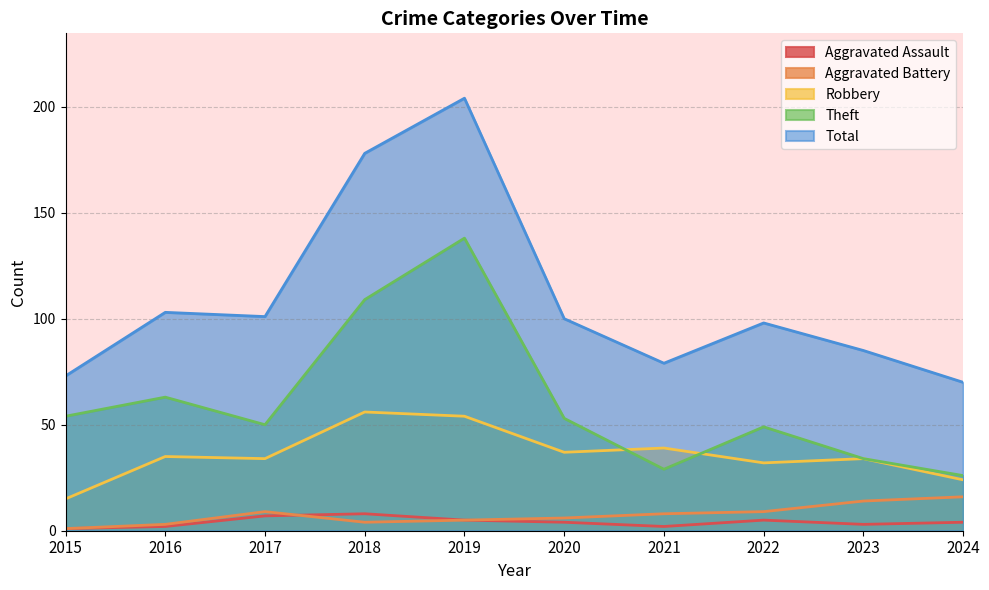

At which category does Aggravated Battery reach its first local valley?

2018